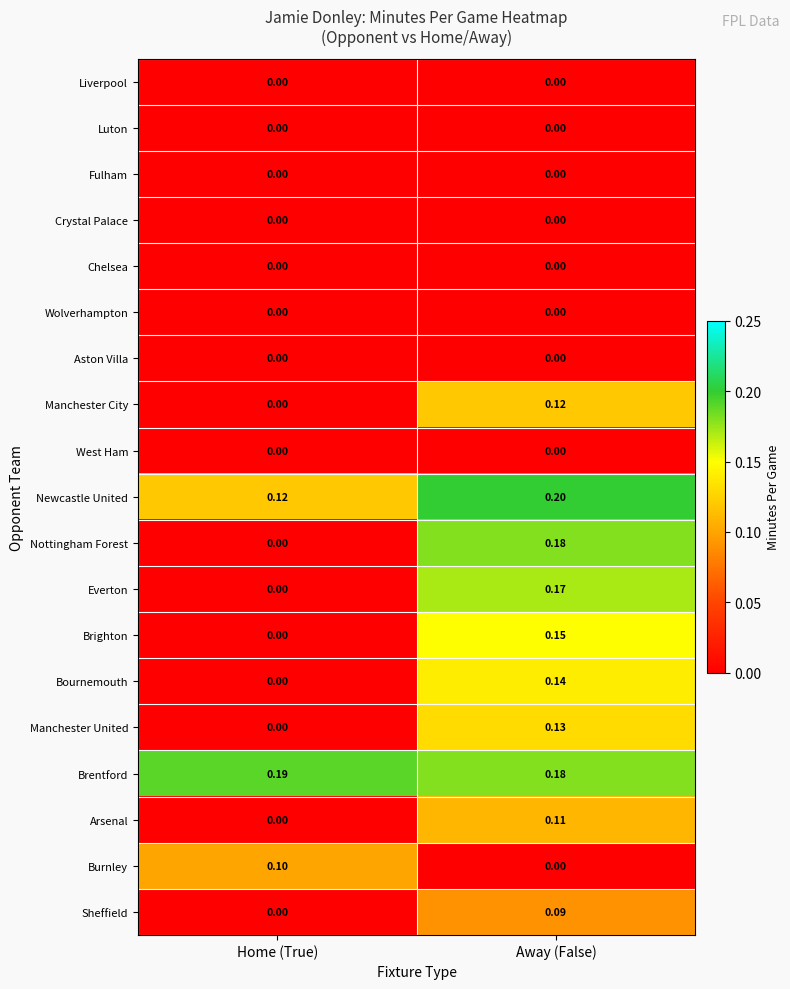

Rank the categories by Manchester City value from highest to lowest.

Away (False), Home (True)